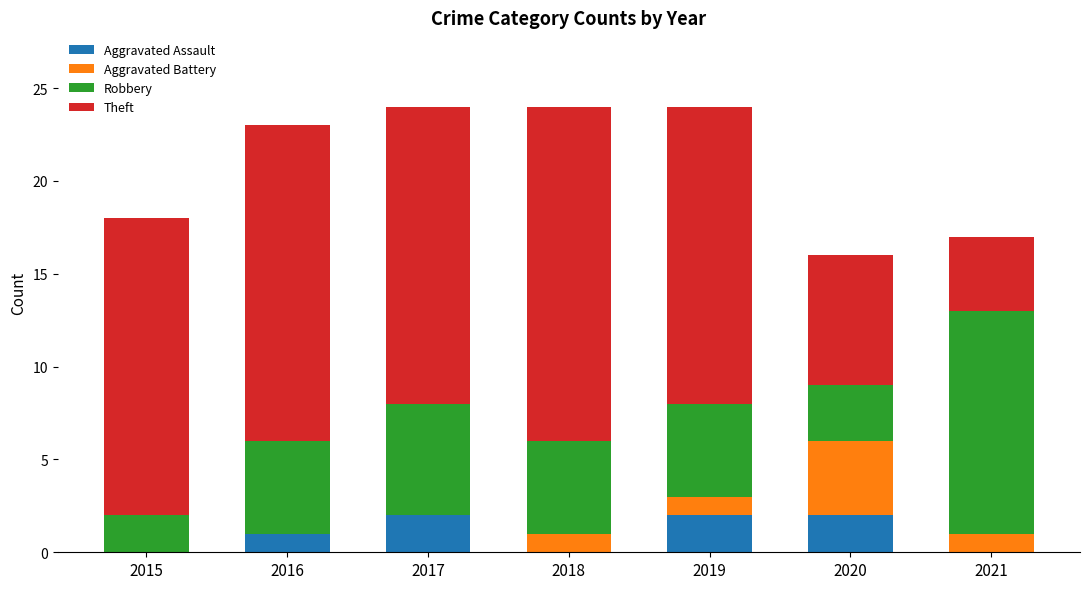

What are all the series names shown in the legend?

Aggravated Assault, Aggravated Battery, Robbery, Theft